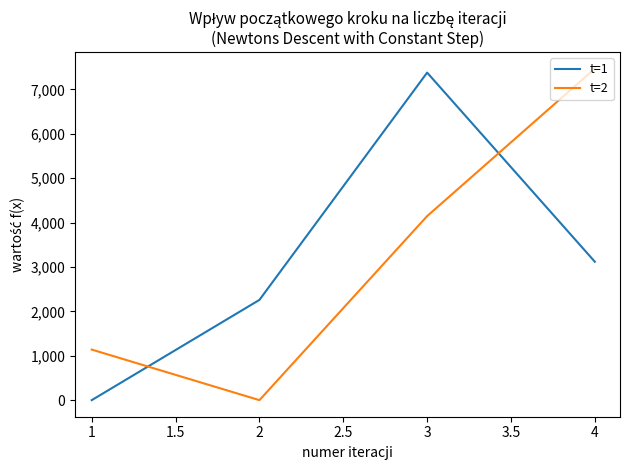

The value of t=2 at 2 is 0.0. True or false?

True